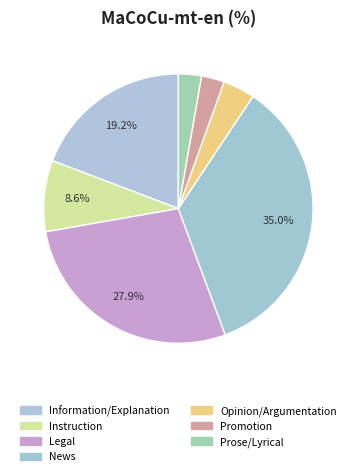

What is the smallest slice in the pie chart?

Promotion